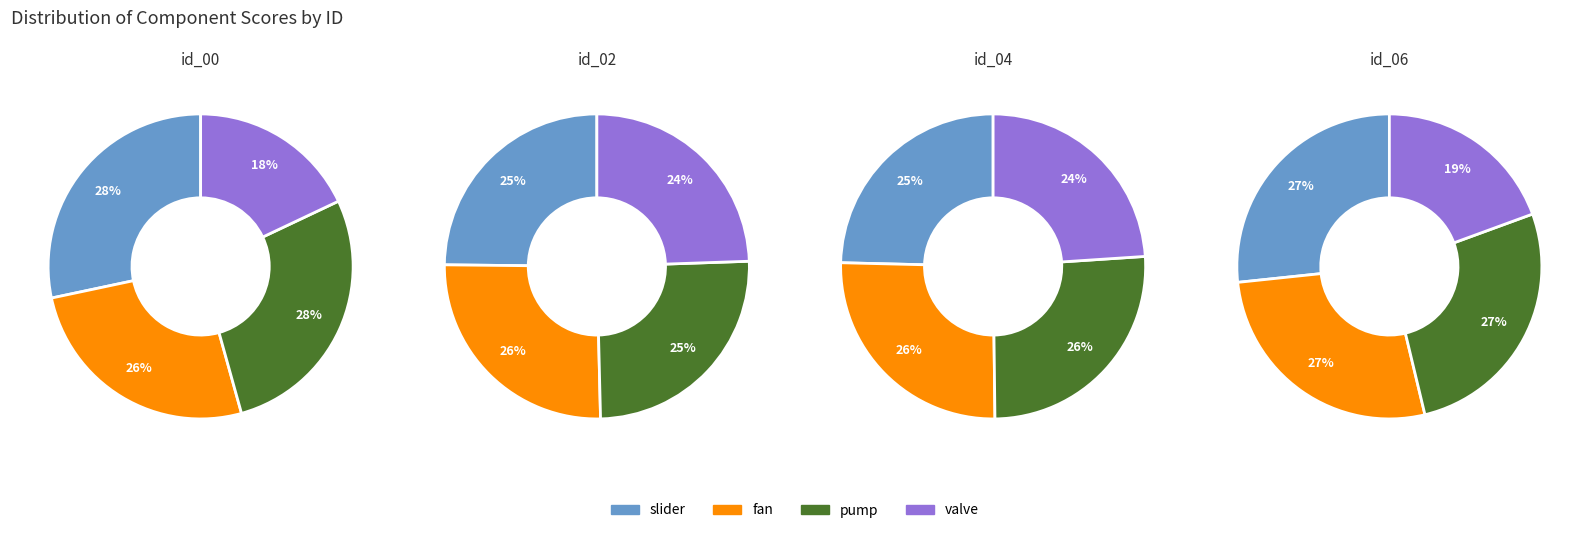

Does id_06 account for over 50% of the chart?

No